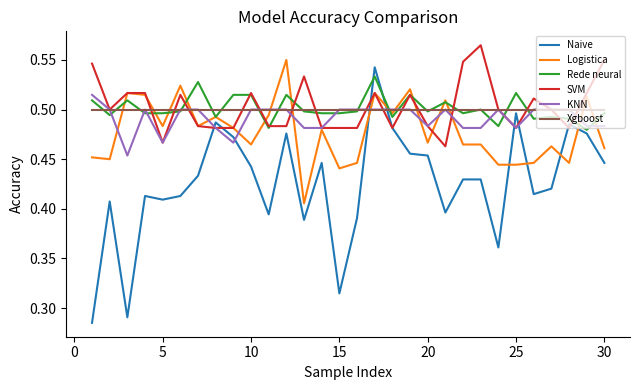

Which series ends up on top after the final intersection of KNN and Naive?

KNN